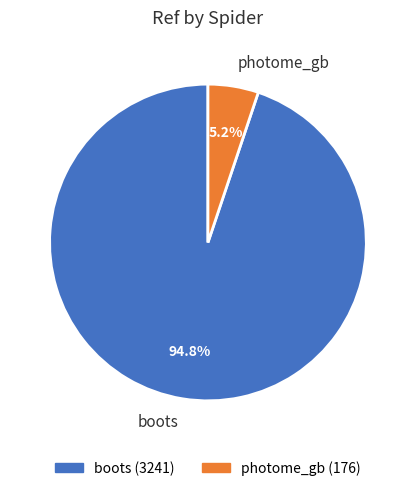

To the nearest percent, what is the average slice percentage?

50%